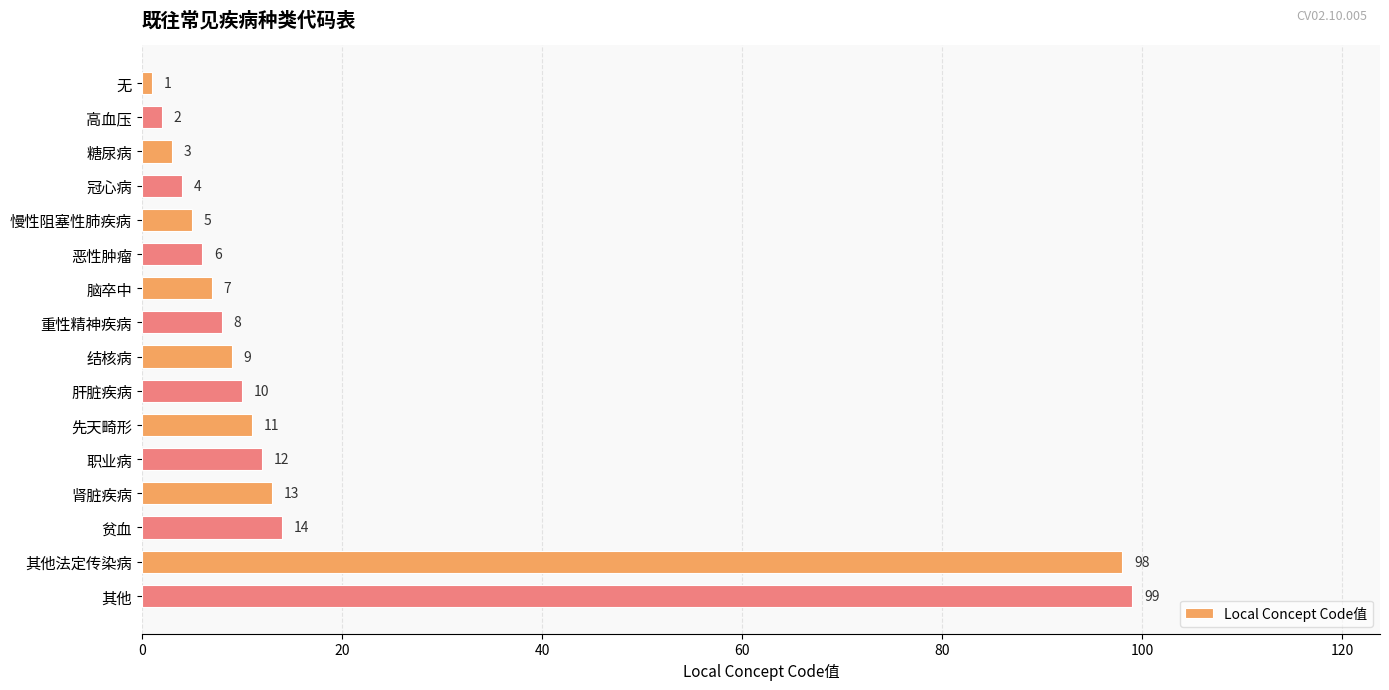

Reading top to bottom, what are all the values shown in this chart?

1	2	3	4	5	6	7	8	9	10	11	12	13	14	98	99